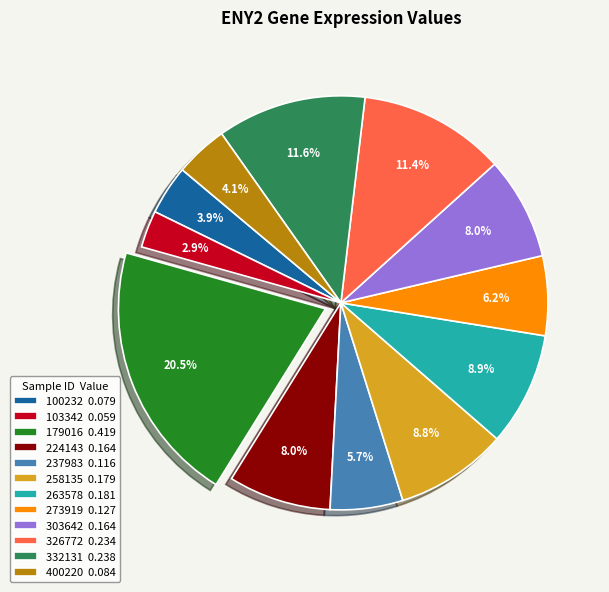

Which category has the smallest portion of the pie?

103342